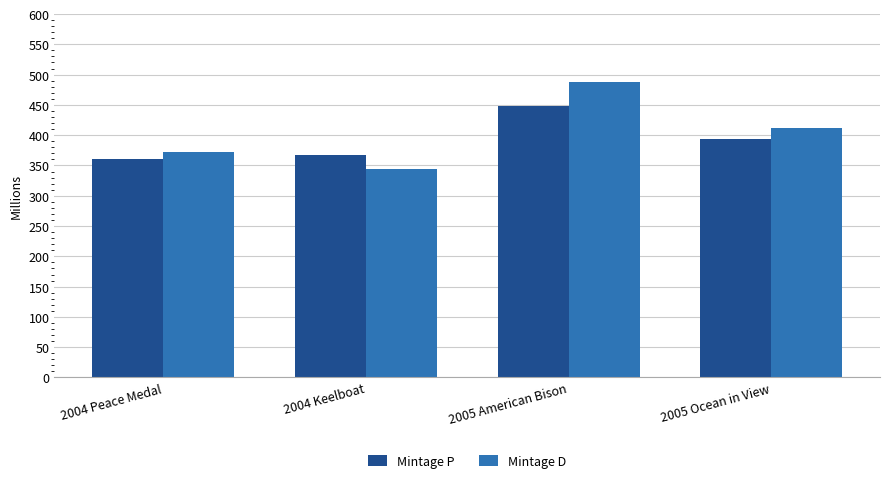

What position from the left is 2004 Keelboat?

2